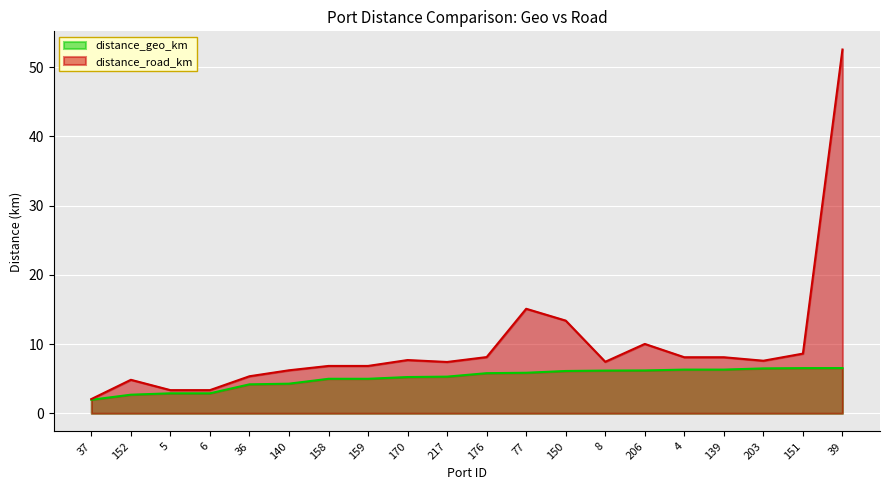

What is the total value across all series at 140?

10.5